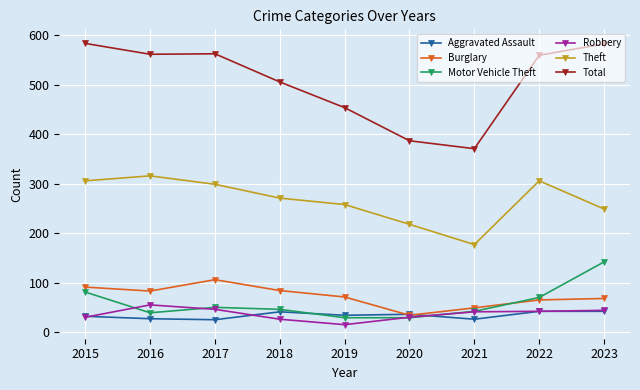

How many times do Burglary and Aggravated Assault cross each other?

2